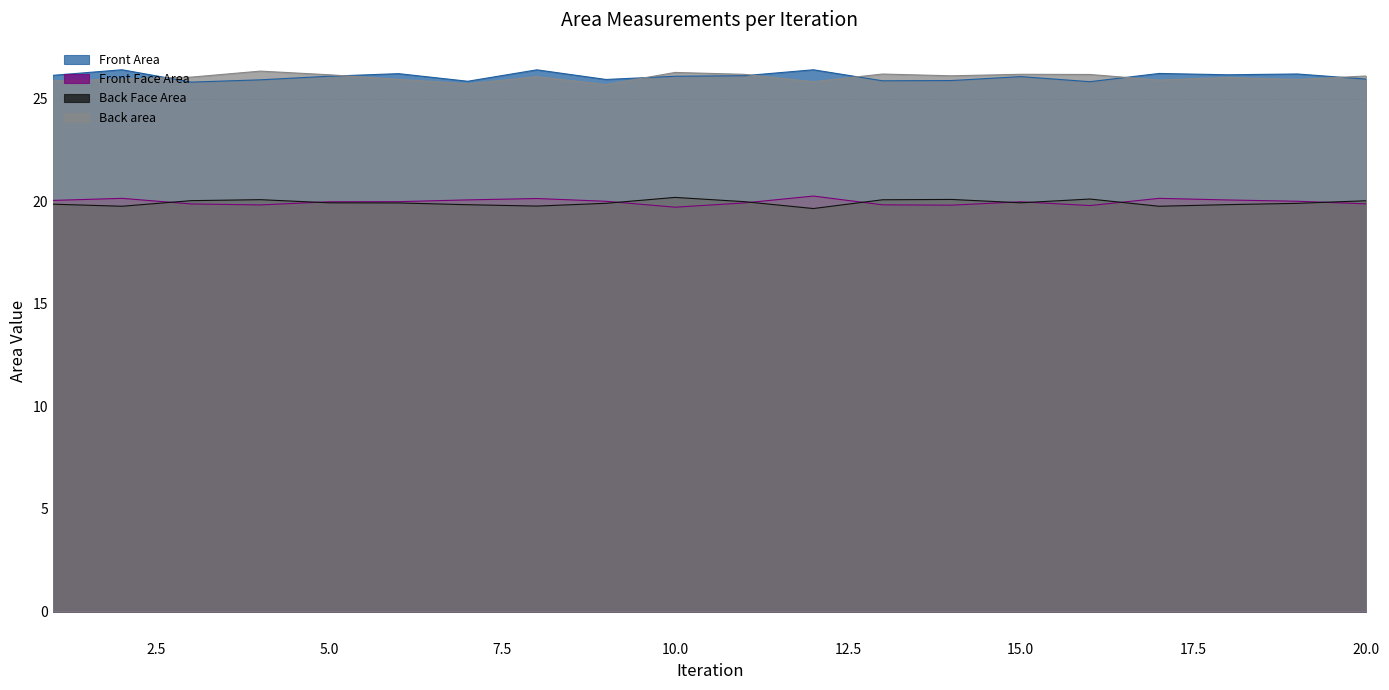

Reading left to right, what are all the values shown in this chart?

Front Area: 26.1	26.4	25.8	25.9	26.1	26.2	25.9	26.4	25.9	26.1	26.1	26.4	25.9	25.9	26.1	25.8	26.2	26.2	26.2	26.0
Front Face Area: 20.0	20.1	19.9	19.8	20.0	20.0	20.1	20.1	20.0	19.7	19.9	20.3	19.8	19.8	20.0	19.8	20.1	20.1	20.0	19.9
Back Face Area: 19.9	19.8	20.0	20.1	19.9	19.9	19.8	19.8	19.9	20.2	20.0	19.6	20.1	20.1	19.9	20.1	19.8	19.8	19.9	20.0
Back area: 25.9	26.0	26.1	26.3	26.2	26.0	25.7	26.1	25.7	26.3	26.2	25.8	26.2	26.1	26.2	26.2	25.9	26.0	25.9	26.1